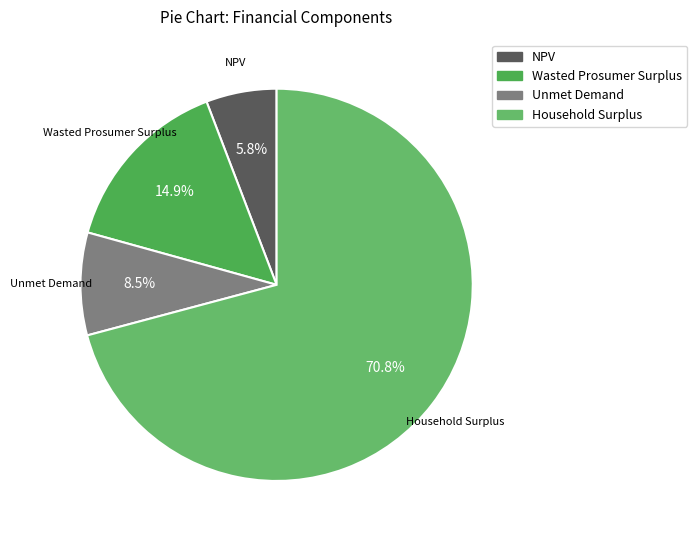

Approximately how many times larger is the value at Household Surplus compared to Wasted Prosumer Surplus?

4.8